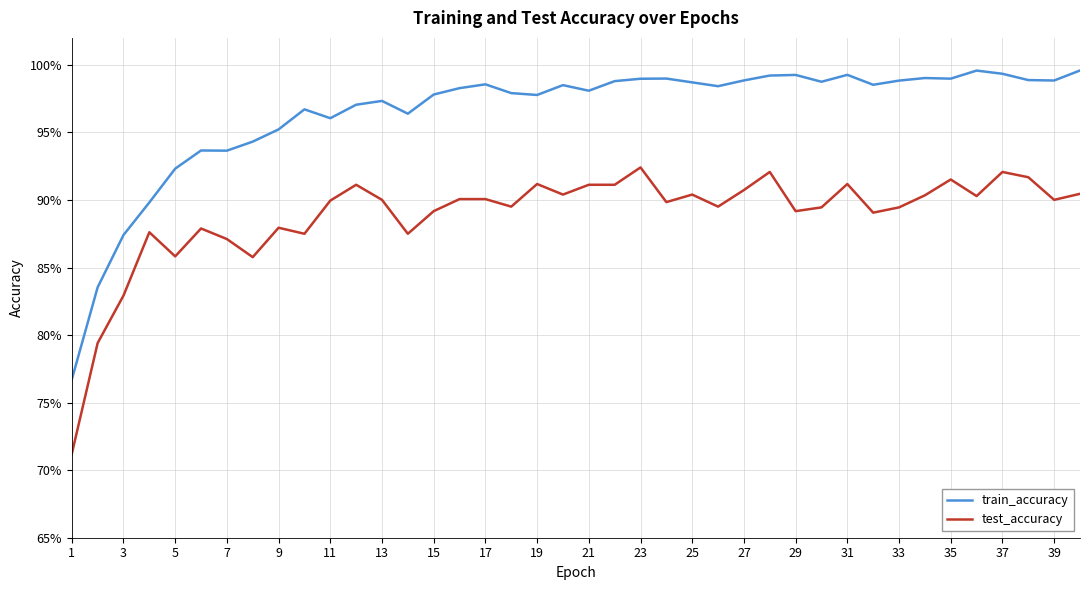

True or false: train_accuracy and test_accuracy intersect in this chart.

False